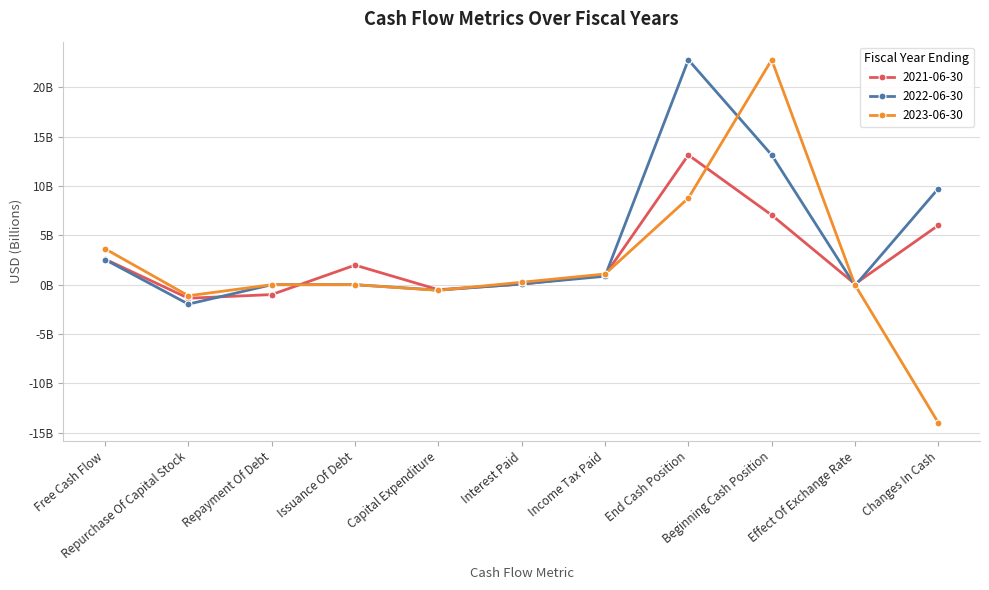

Is the value of 2021-06-30 at Repayment Of Debt greater than the value of 2022-06-30 at Interest Paid?

No